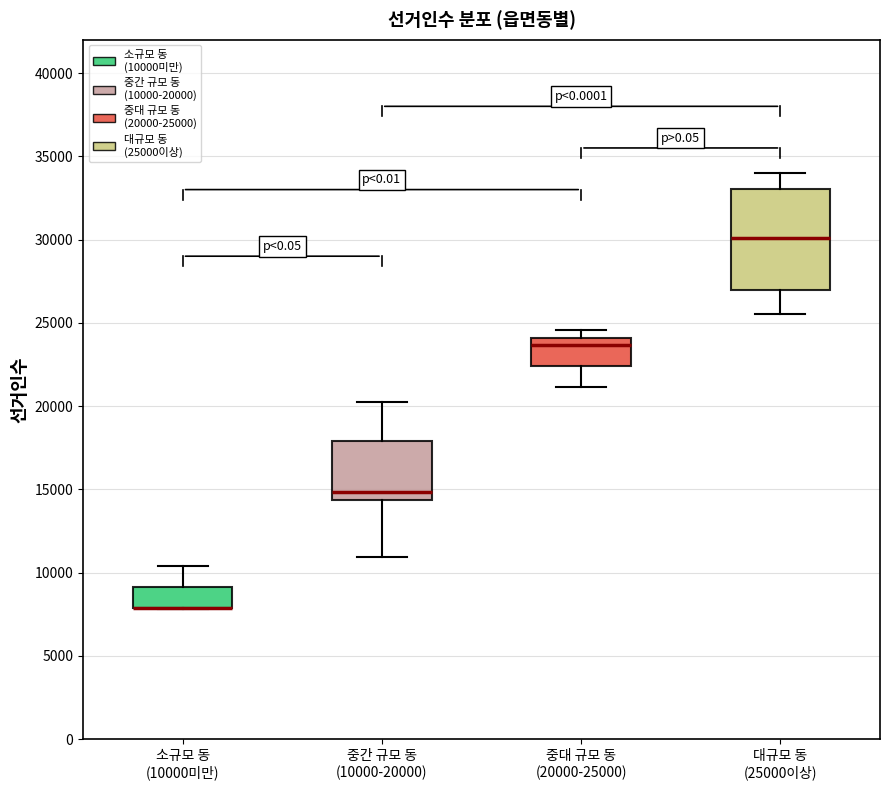

Which box is the tallest, from its lower edge to its upper edge?

대규모 동 (25000이상)